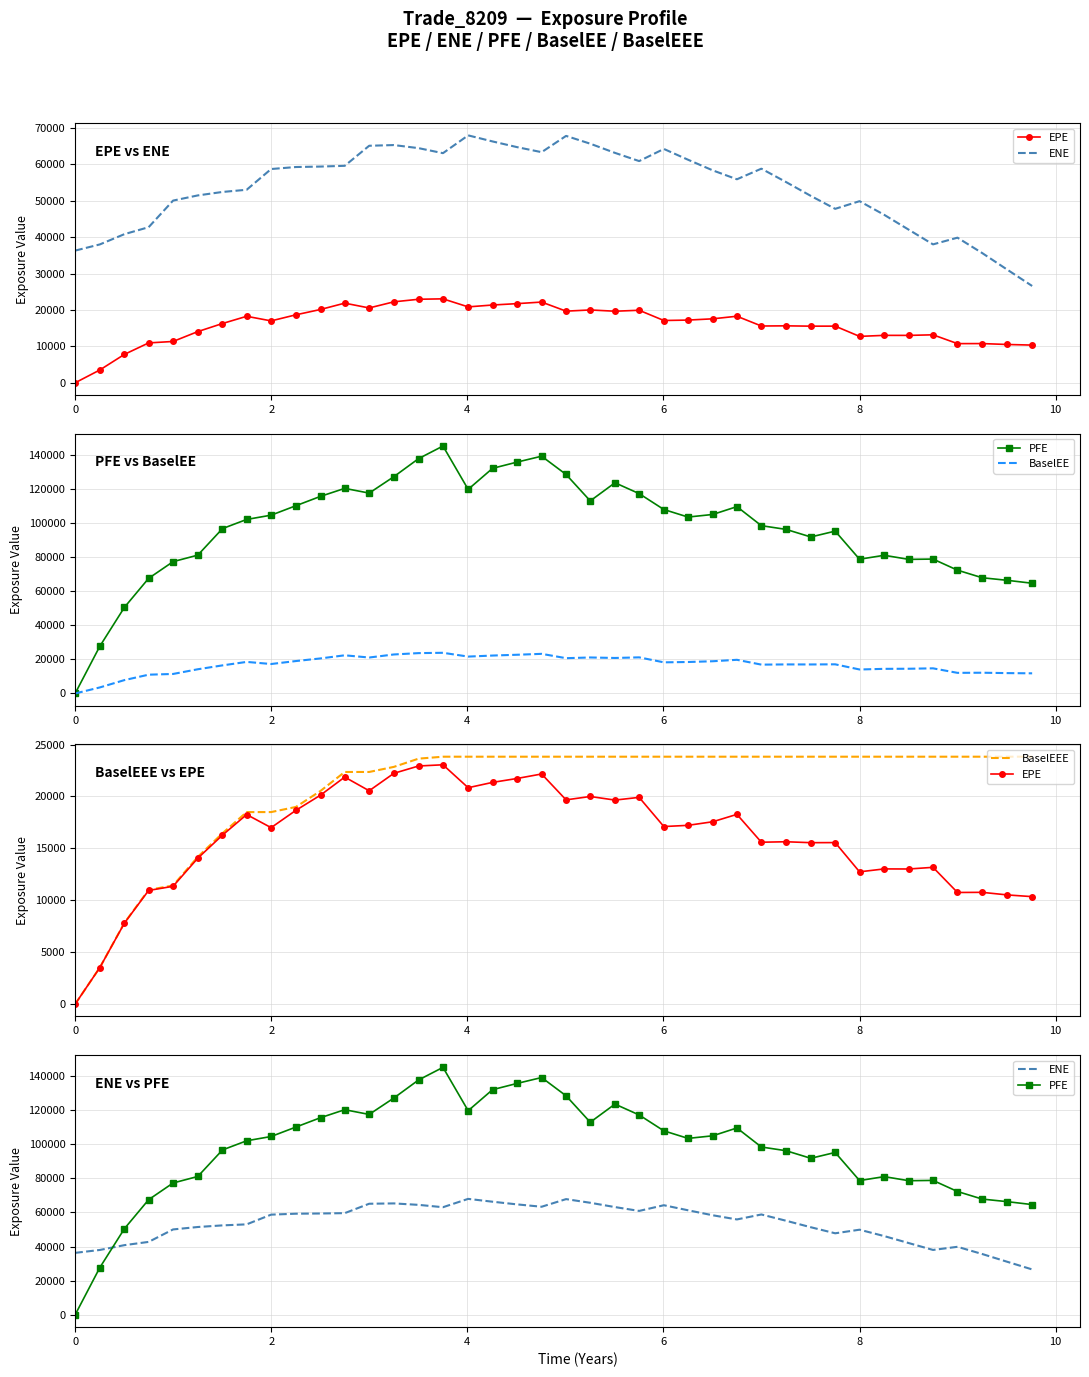

How many data points in BaselEE are above 18238?

19